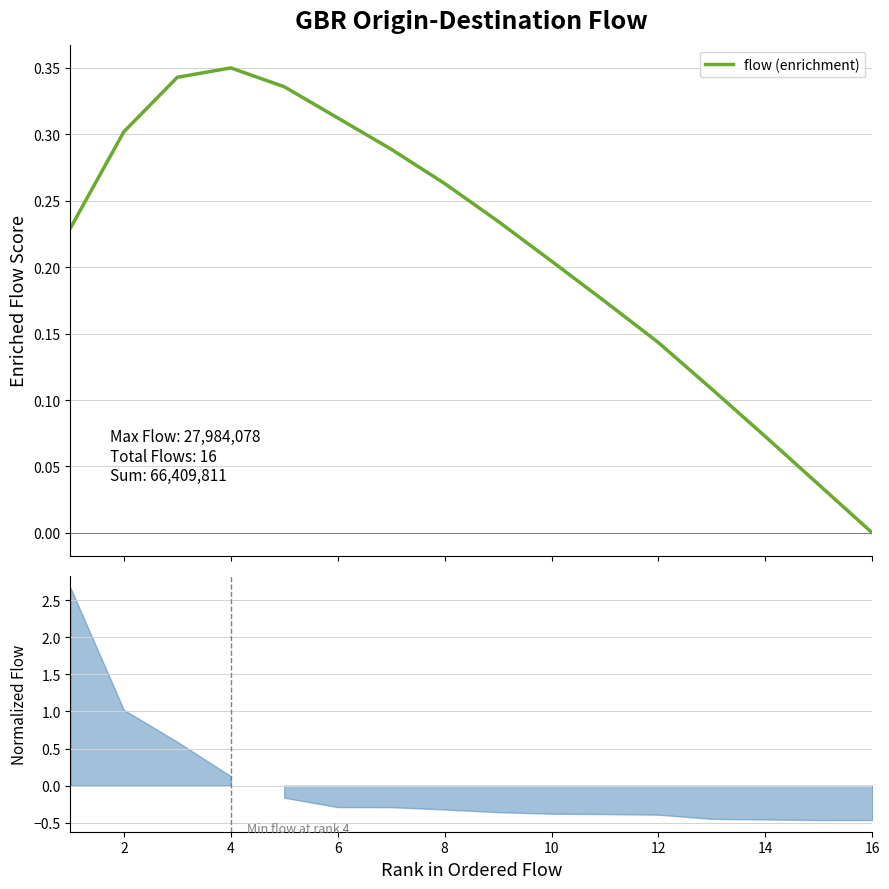

How many categories are shown in the chart?

16